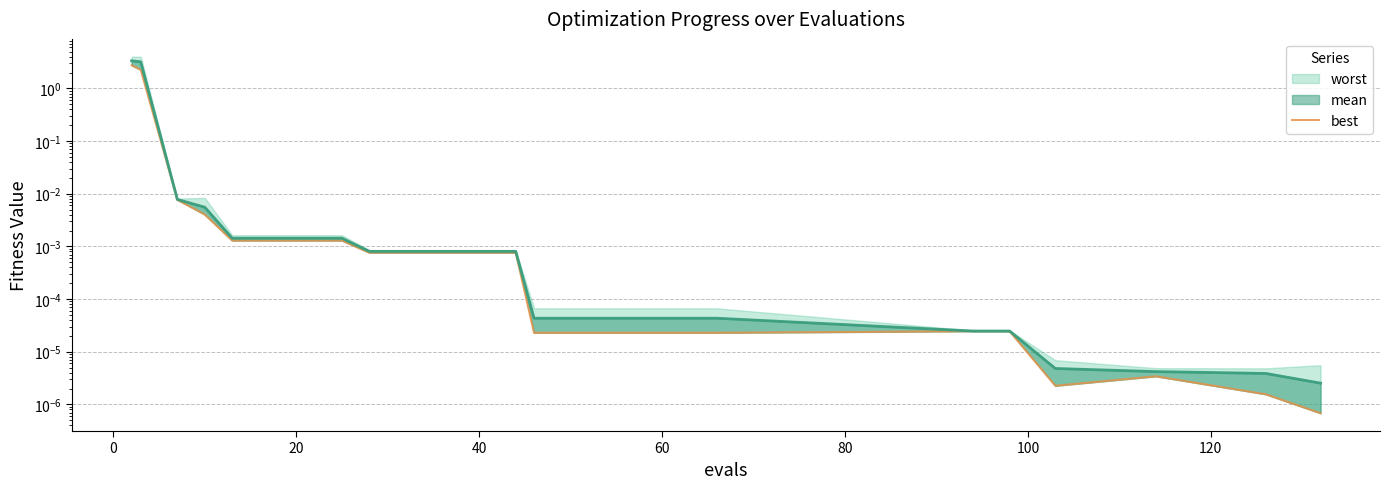

Reading right to left, what are all the values shown in this chart?

0.0	0.0	0.0	0.0	0.0	0.0	0.0	0.0	0.0	0.0	0.0	0.0	0.0	0.0	0.0	0.0	0.0	0.0	0.0	0.0	0.0	0.0	0.0	2.3	2.8